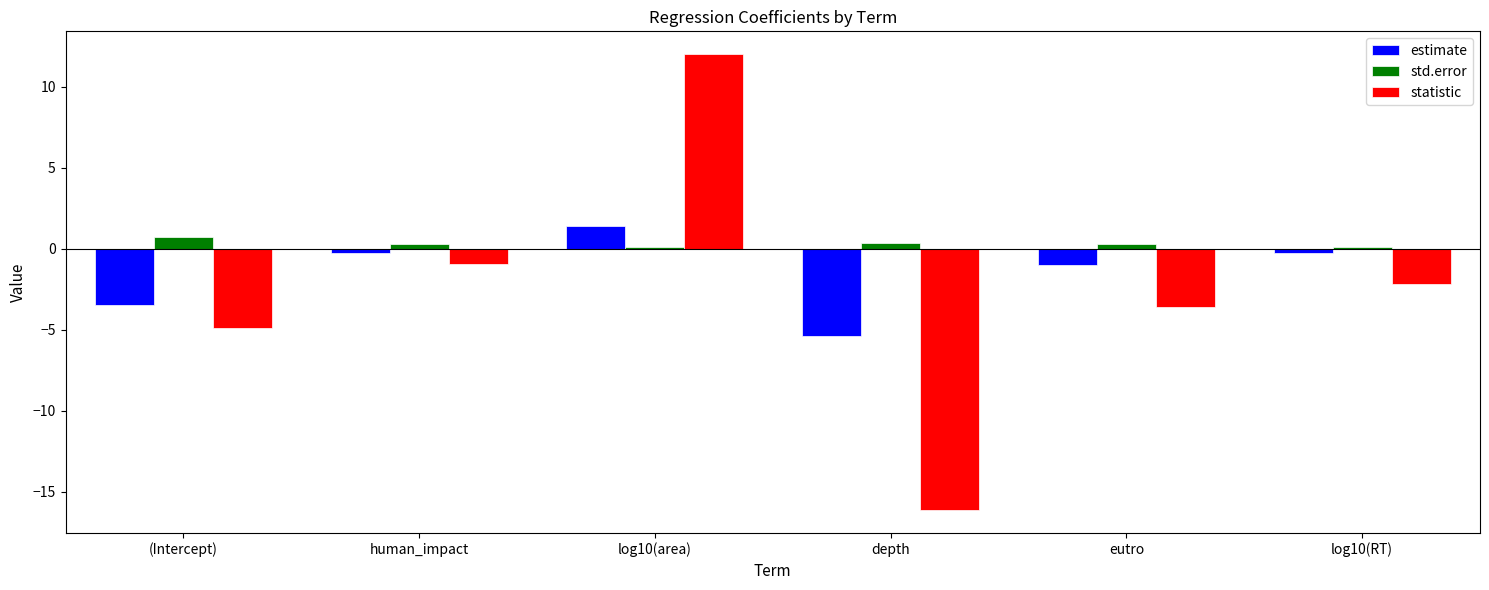

How many bars are there in total?

18